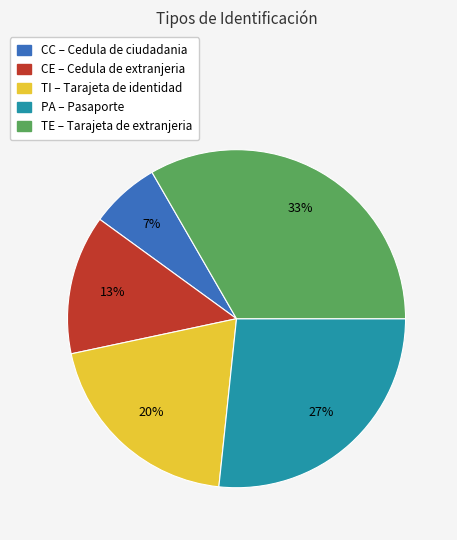

True or false: CE accounts for 28% of the total.

False